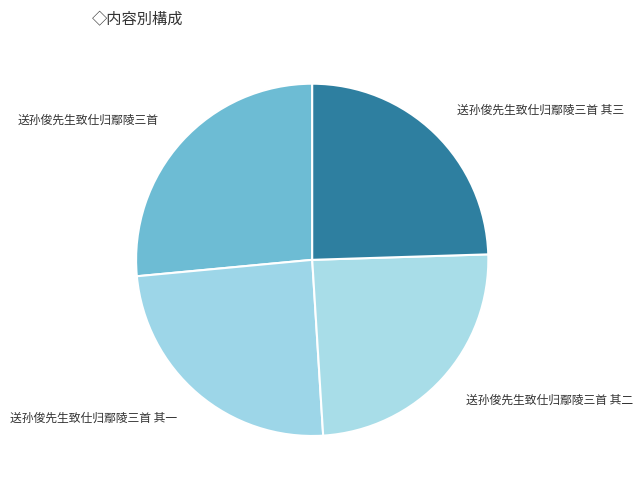

Is 送孙俊先生致仕归鄢陵三首 其二 the majority of the pie?

No